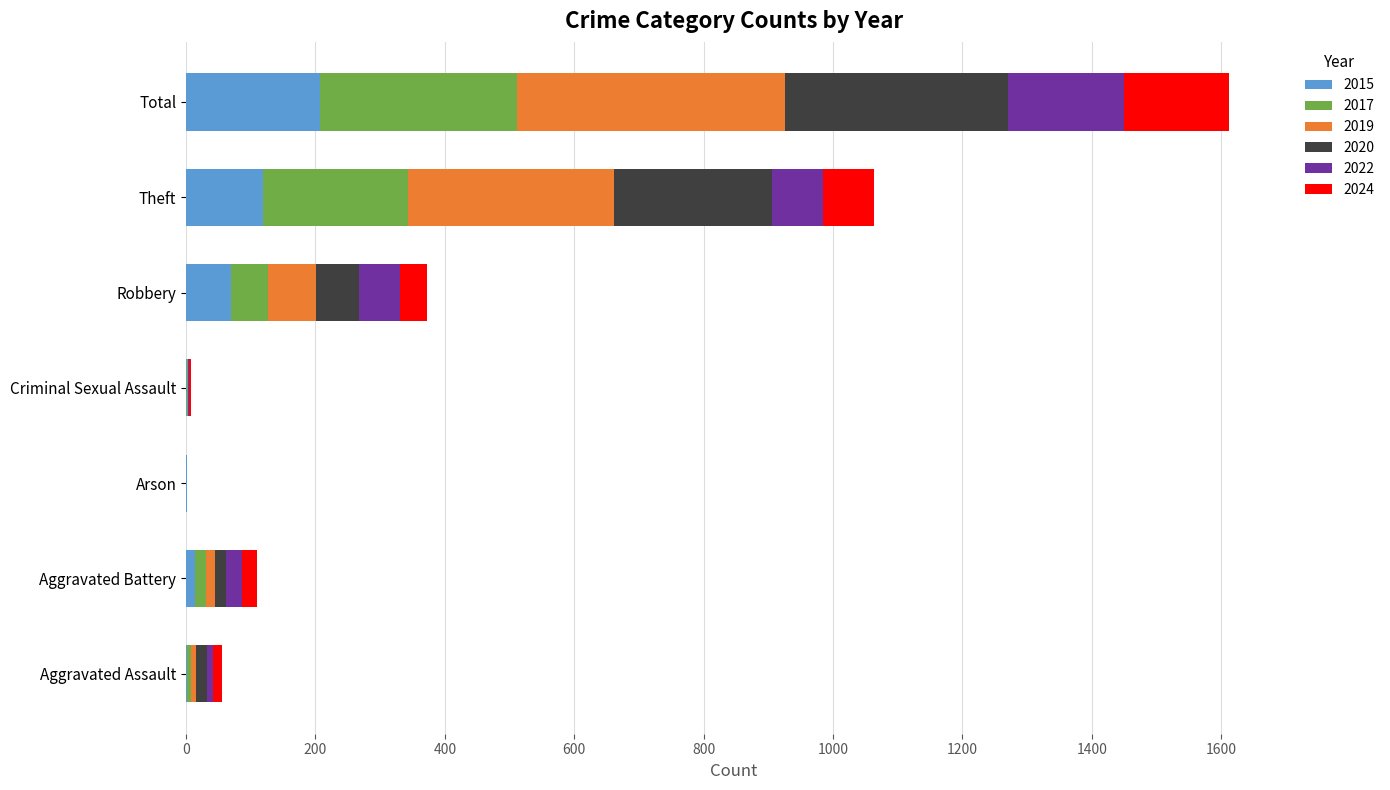

Which series has the widest spread of values?

2019